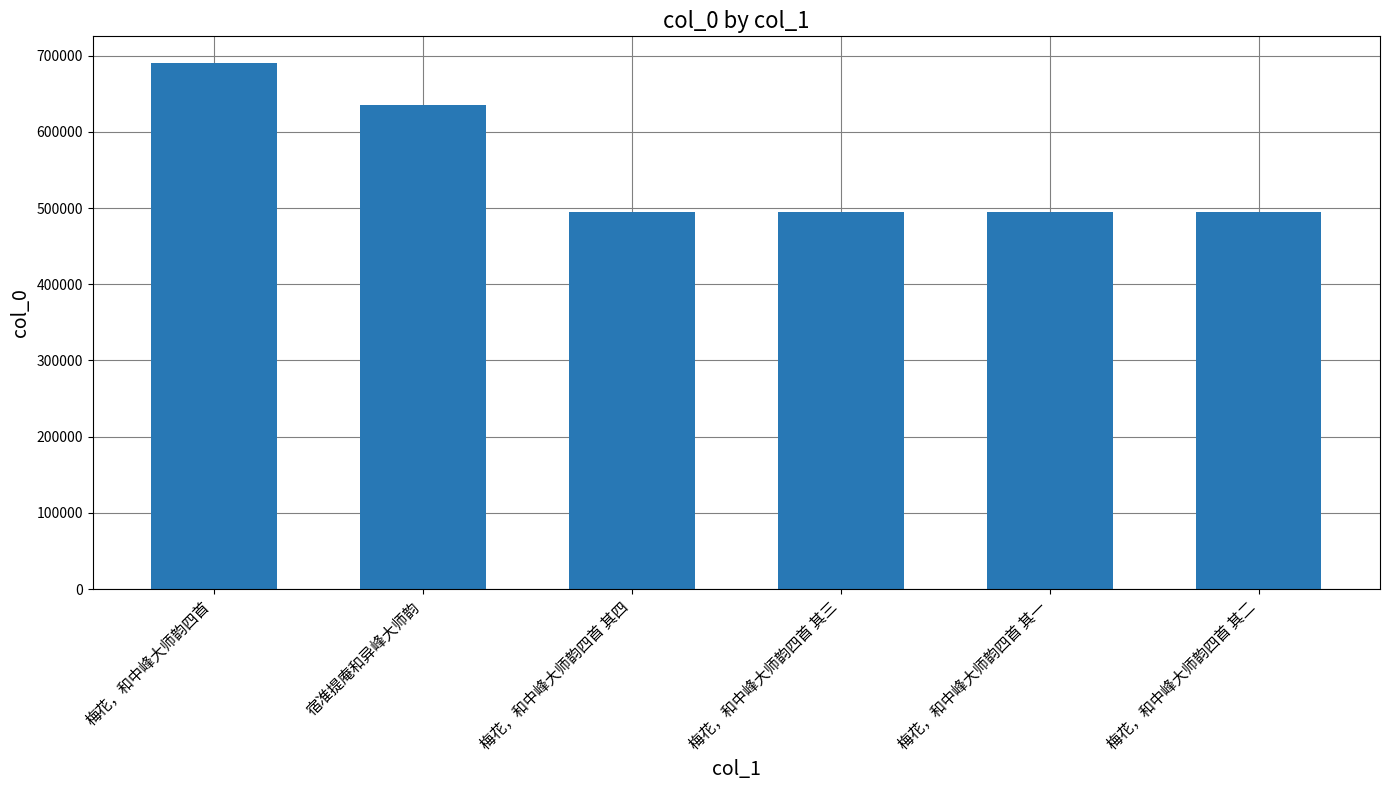

What is the label of the 5th bar from the left?

梅花，和中峰大师韵四首 其一